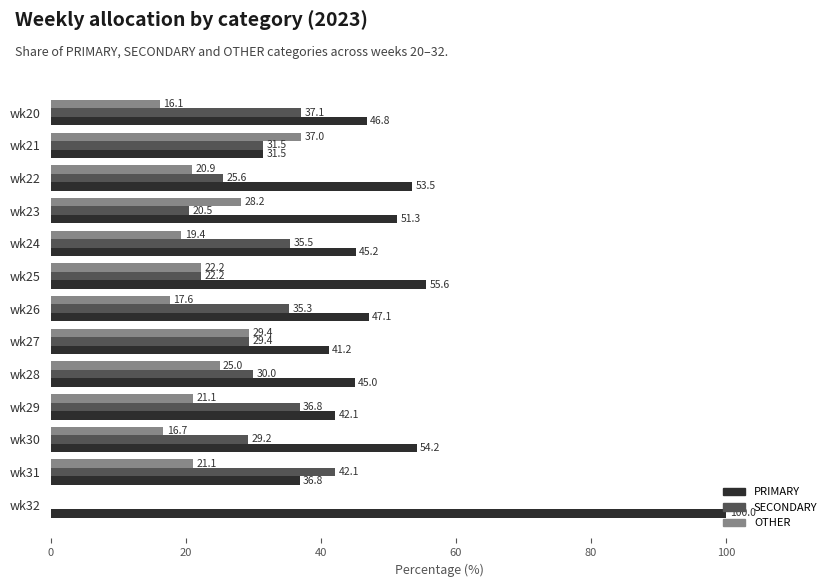

What is the total value across all series at wk28?

100.0